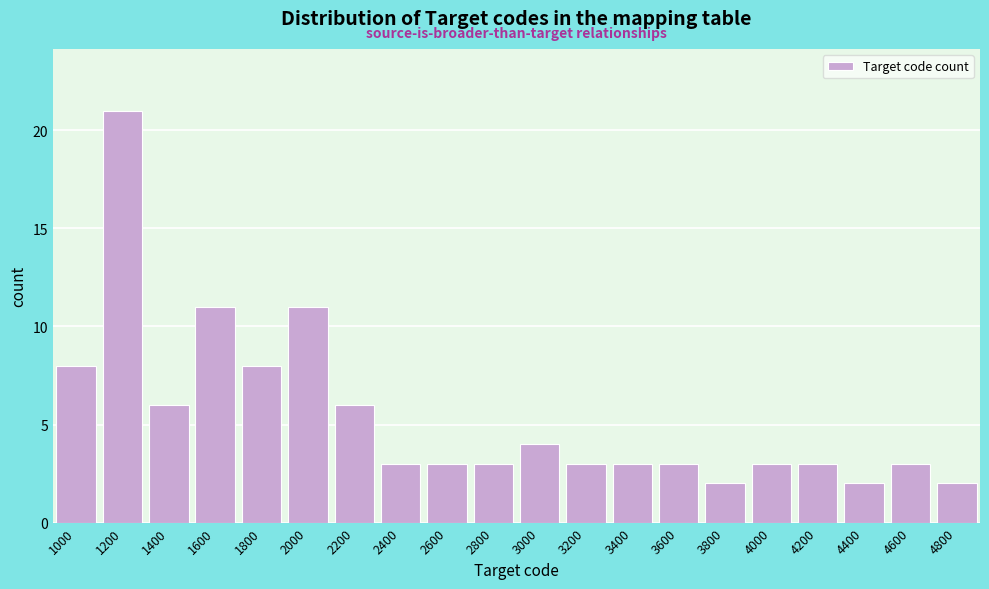

Reading right to left, what are all the values shown in this chart?

4800=2	4600=3	4400=2	4200=3	4000=3	3800=2	3600=3	3400=3	3200=3	3000=4	2800=3	2600=3	2400=3	2200=6	2000=11	1800=8	1600=11	1400=6	1200=21	1000=8